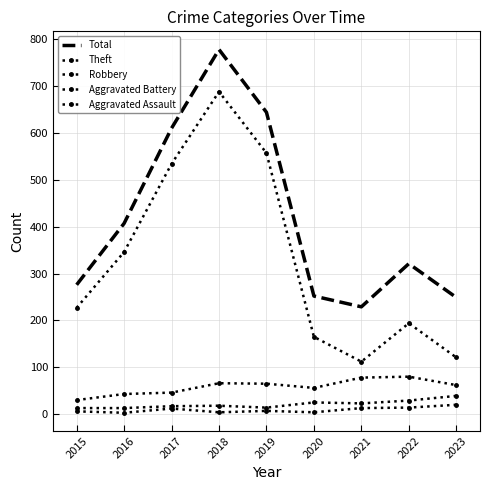

Read the Aggravated Assault value at 2019, to the nearest 10.

10